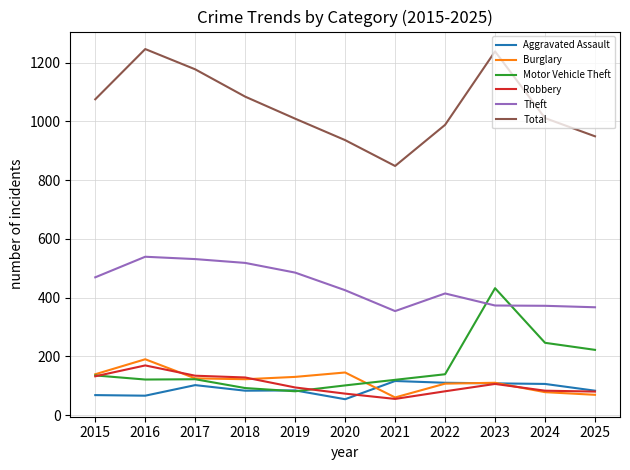

Which series has the widest spread of values?

Total